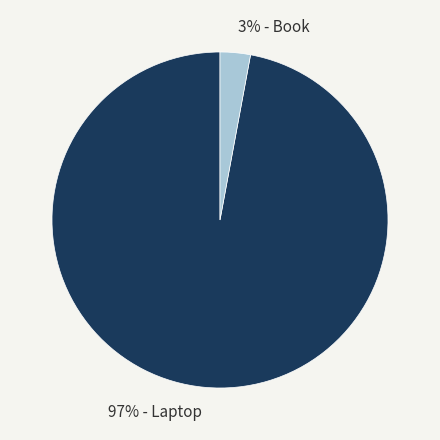

Does any single category account for the majority?

Yes